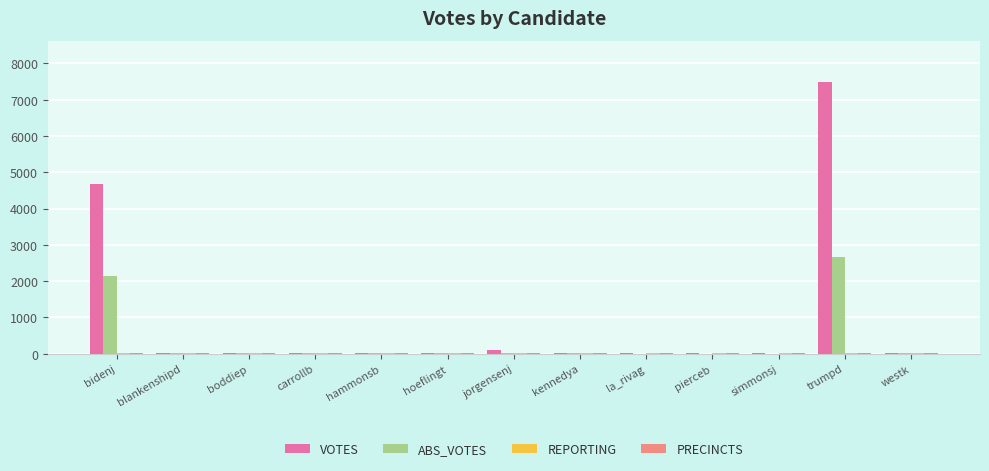

At which label does VOTES reach its peak?

trumpd